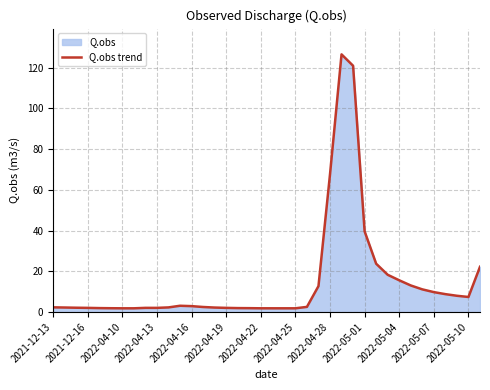

Which has a higher value, 2022-05-04 or 2022-05-07?

2022-05-04